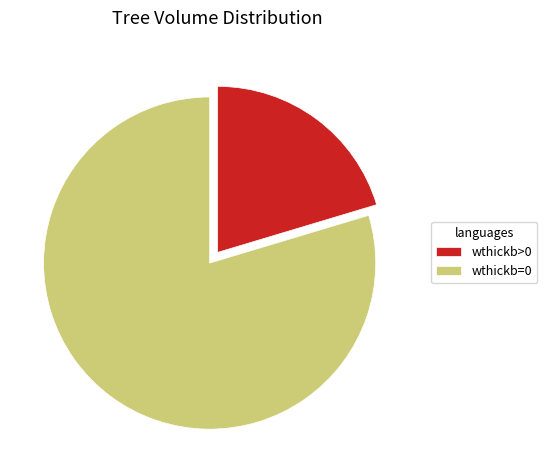

Which slice is the smallest?

wthickb>0